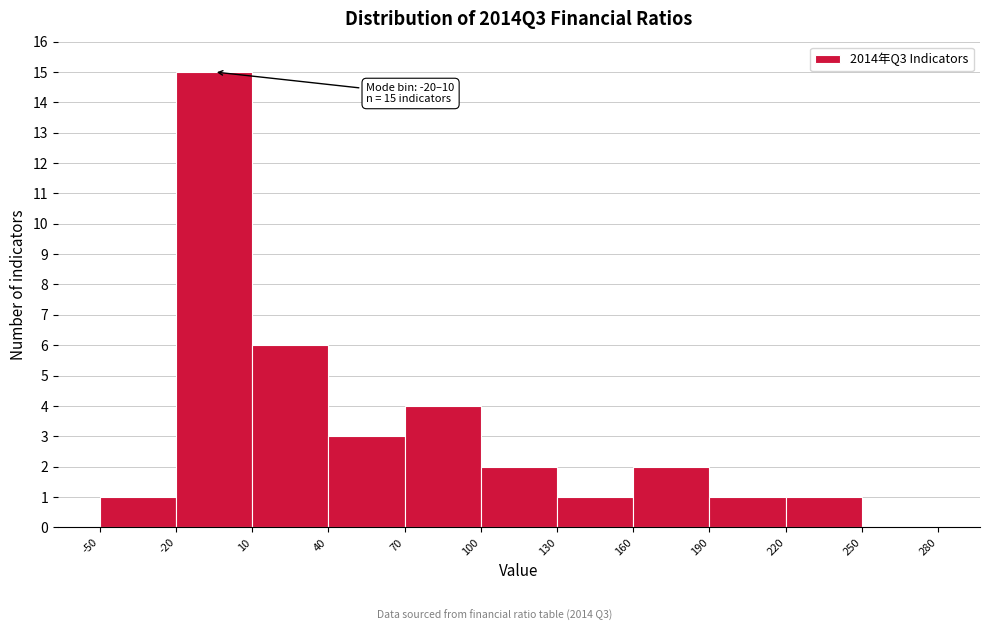

Over which range of the x-axis is the bar tallest?

-20 to 10